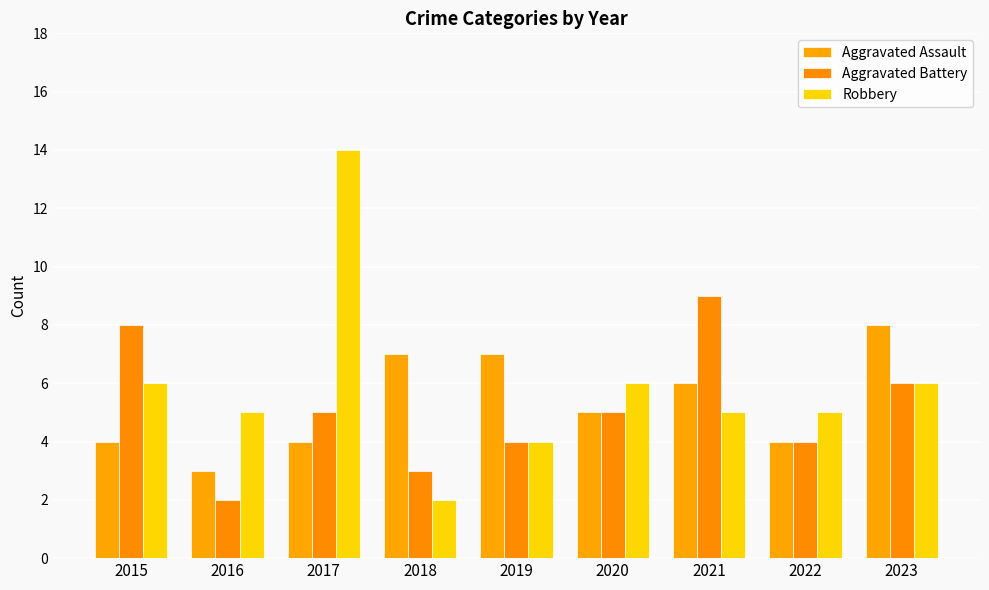

Reading right to left, what are all the values shown in this chart?

Aggravated Assault: 2023=8	2022=4	2021=6	2020=5	2019=7	2018=7	2017=4	2016=3	2015=4
Aggravated Battery: 2023=6	2022=4	2021=9	2020=5	2019=4	2018=3	2017=5	2016=2	2015=8
Robbery: 2023=6	2022=5	2021=5	2020=6	2019=4	2018=2	2017=14	2016=5	2015=6